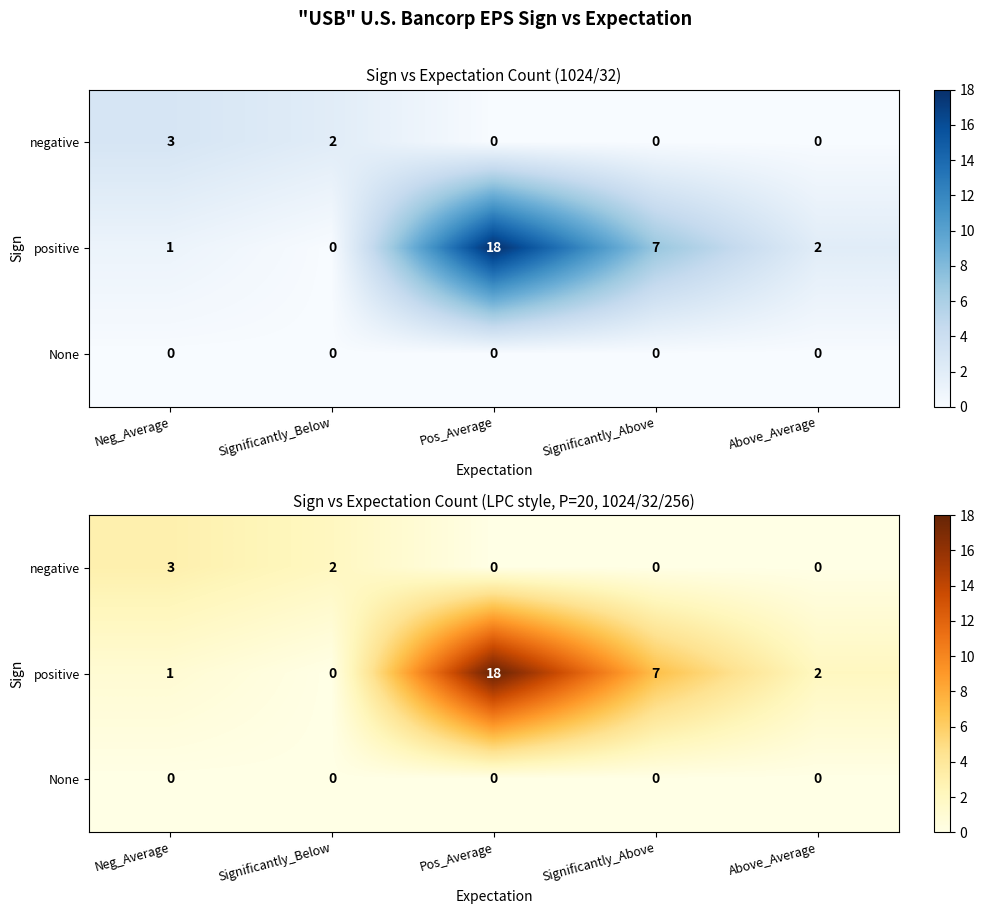

Which series has the largest total across all categories?

positive